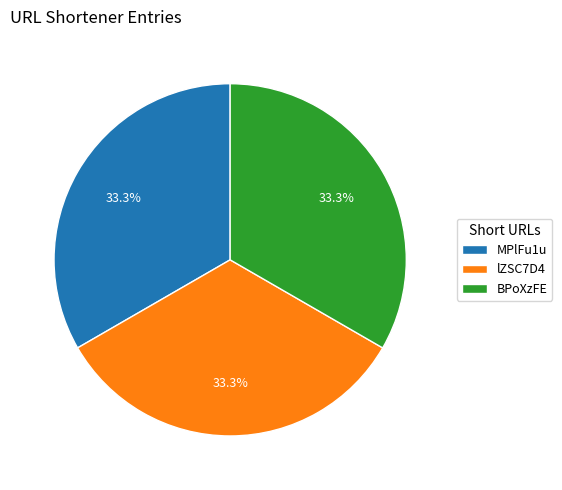

What is the ratio of the value at MPlFu1u to the value at BPoXzFE?

1.0